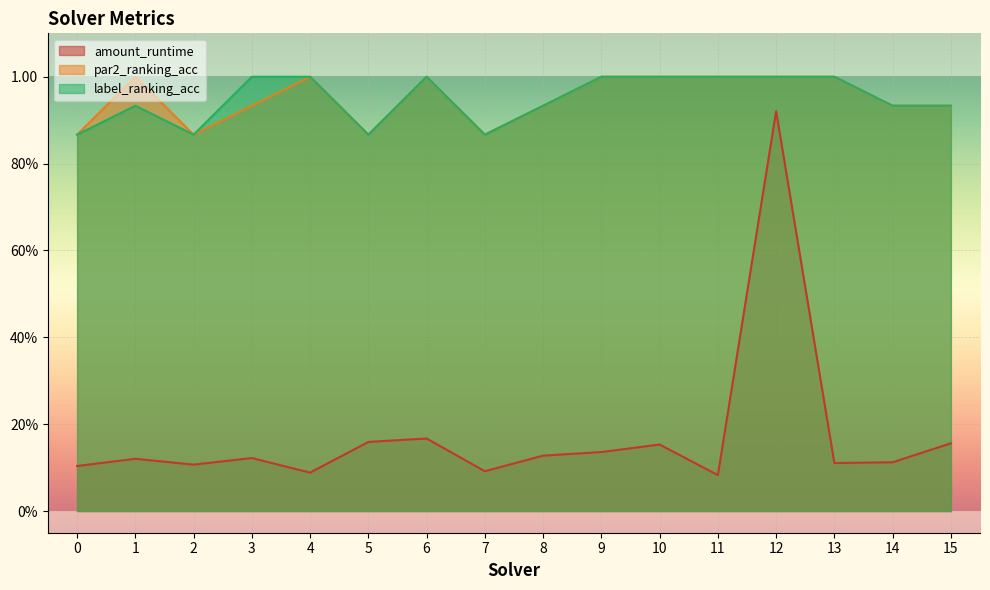

Reading right to left, extract all data points from this chart.

amount_runtime: 15=0.2	14=0.1	13=0.1	12=0.9	11=0.1	10=0.2	9=0.1	8=0.1	7=0.1	6=0.2	5=0.2	4=0.1	3=0.1	2=0.1	1=0.1	0=0.1
par2_ranking_acc: 15=0.9	14=0.9	13=1.0	12=1.0	11=1.0	10=1.0	9=1.0	8=0.9	7=0.9	6=1.0	5=0.9	4=1.0	3=0.9	2=0.9	1=1.0	0=0.9
label_ranking_acc: 15=0.9	14=0.9	13=1.0	12=1.0	11=1.0	10=1.0	9=1.0	8=0.9	7=0.9	6=1.0	5=0.9	4=1.0	3=1.0	2=0.9	1=0.9	0=0.9